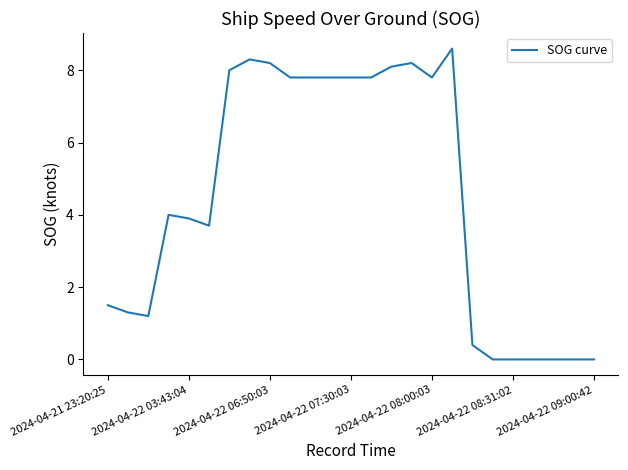

What is the maximum value shown in the chart?

8.6